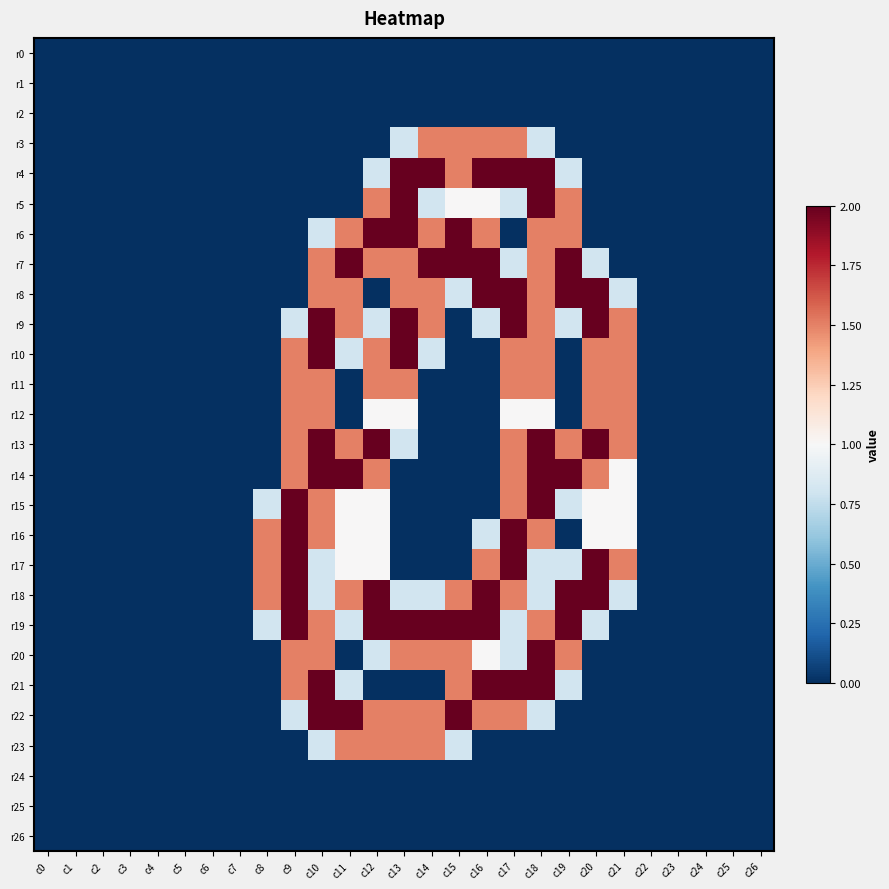

Count the number of categories in the chart.

27